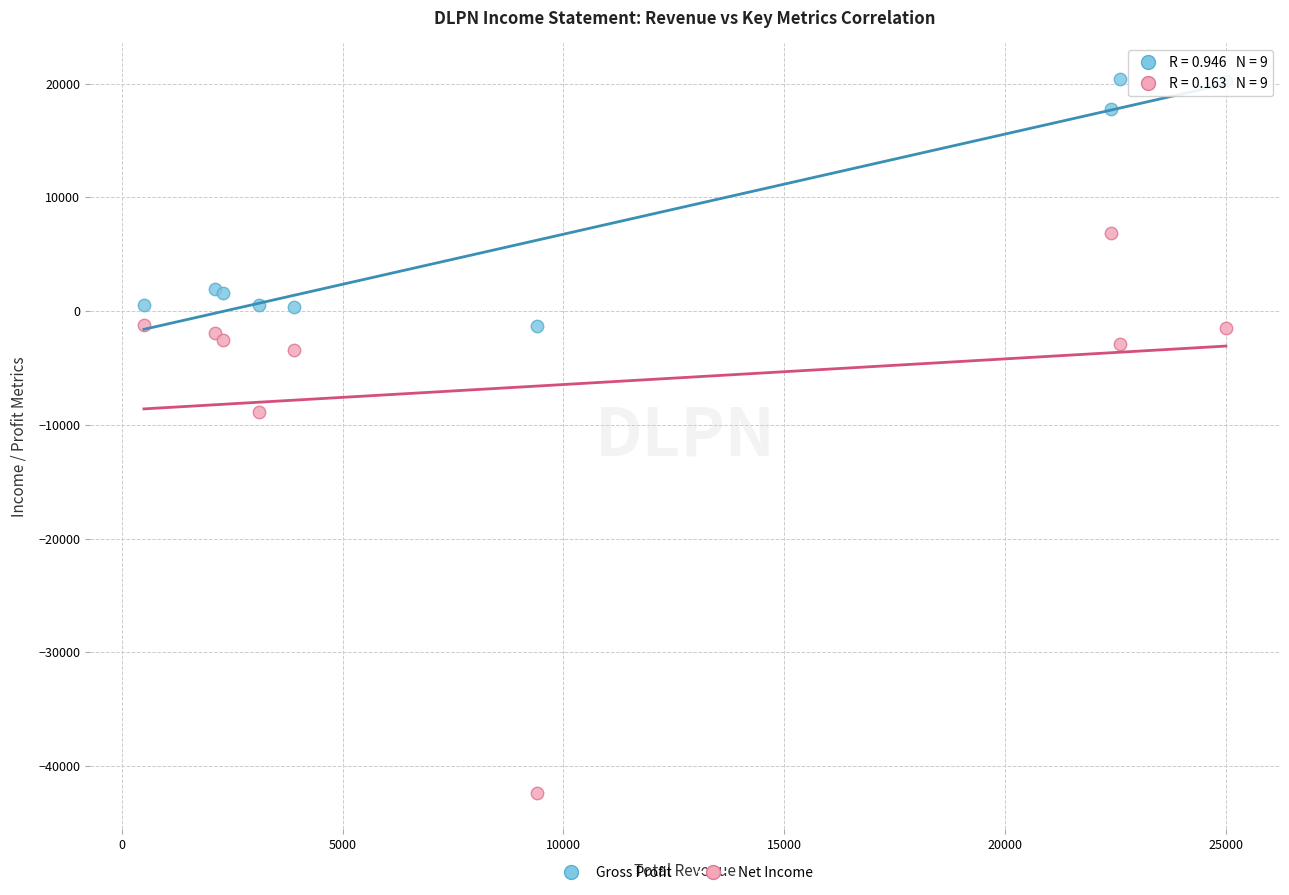

Which series has the widest spread of Y values?

Net Income